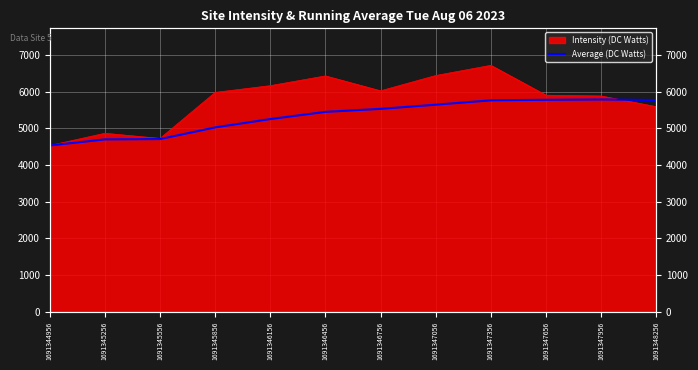

How many data points are less than 5530?

6